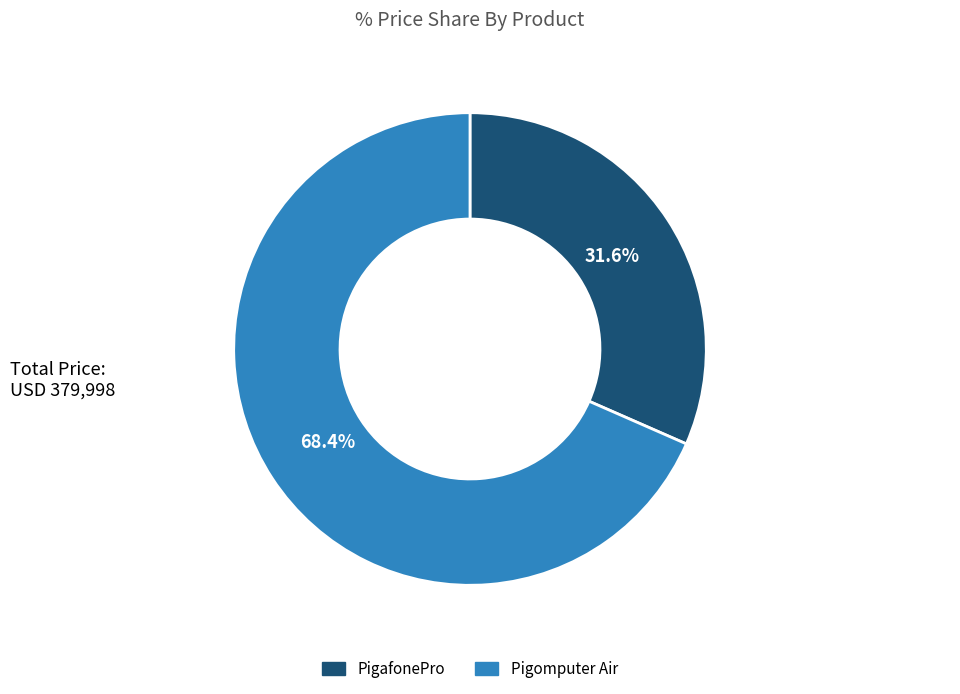

To the nearest percent, what percentage of the pie is Pigomputer Air?

68%